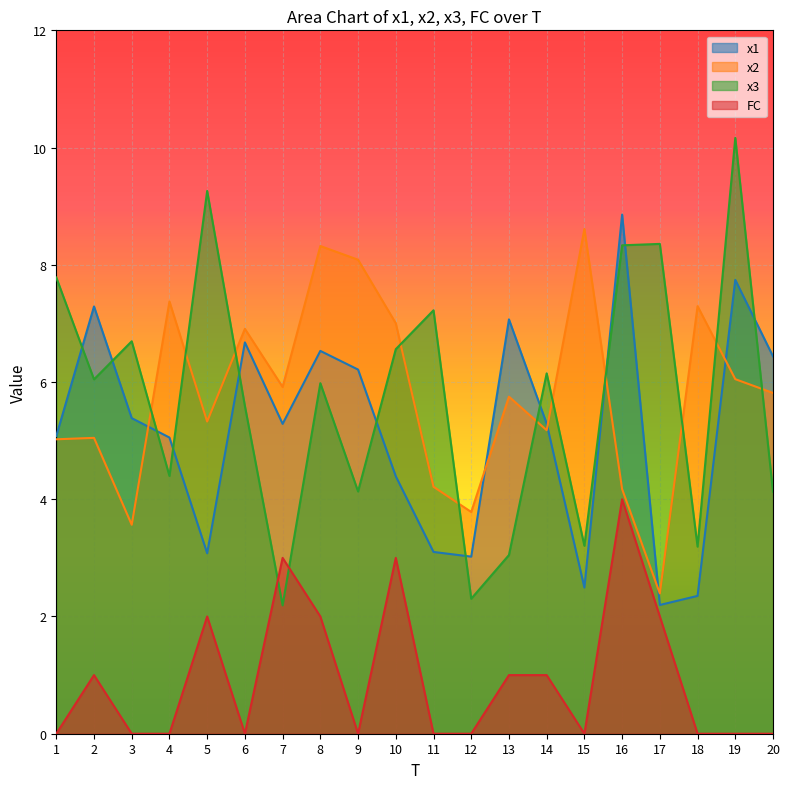

How many series are shown in this chart?

4